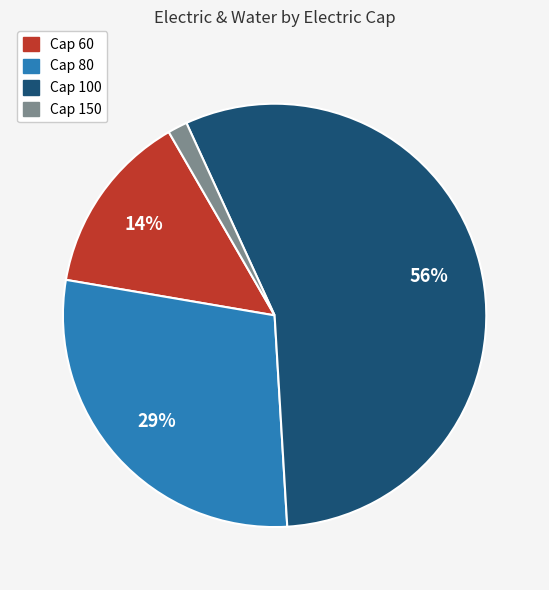

To the nearest percent, what is the average slice percentage?

25%